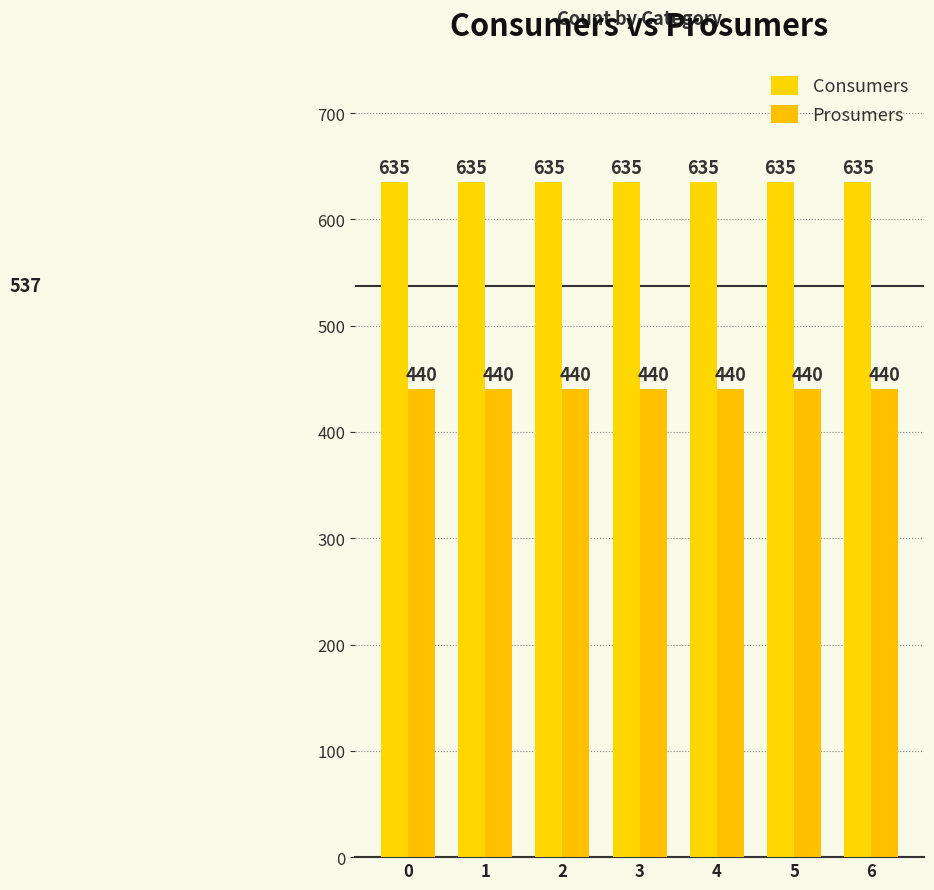

What is the total value across all series at 2?

1075